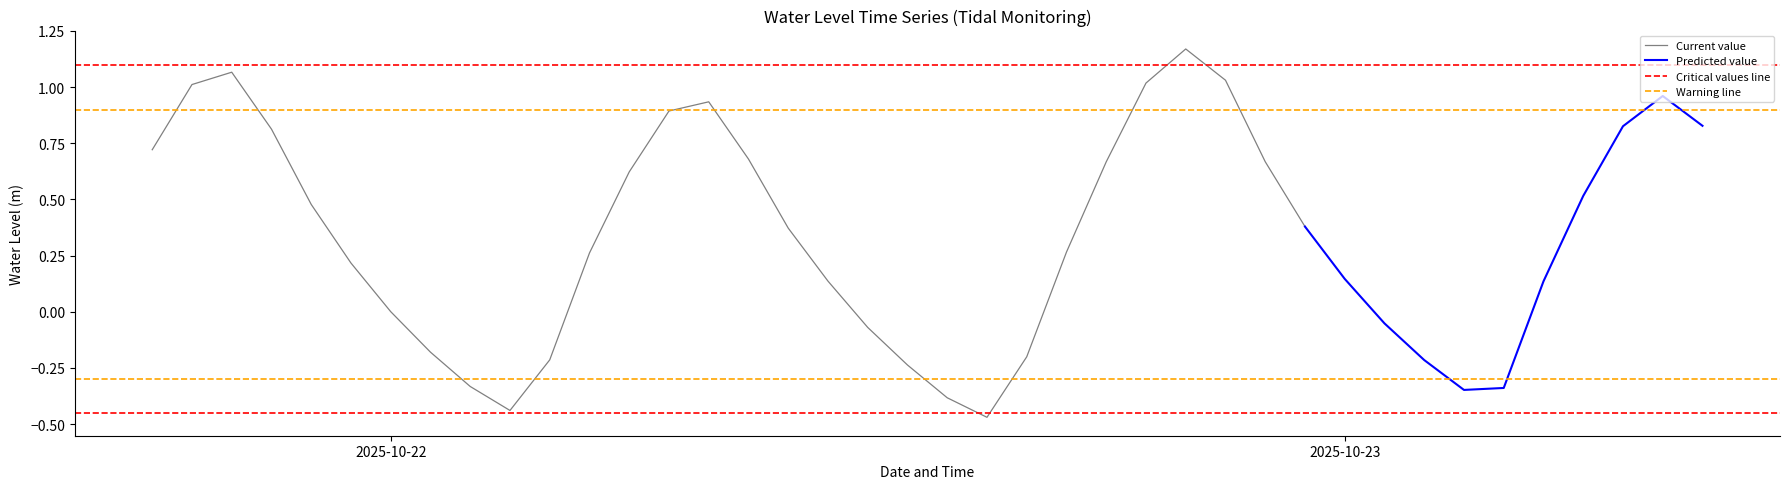

What is the greatest value displayed?

1.2